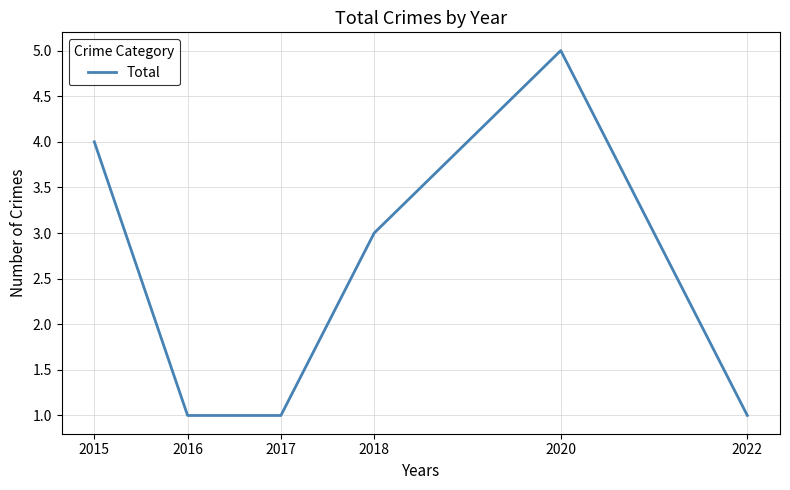

What is the sum of all values?

15